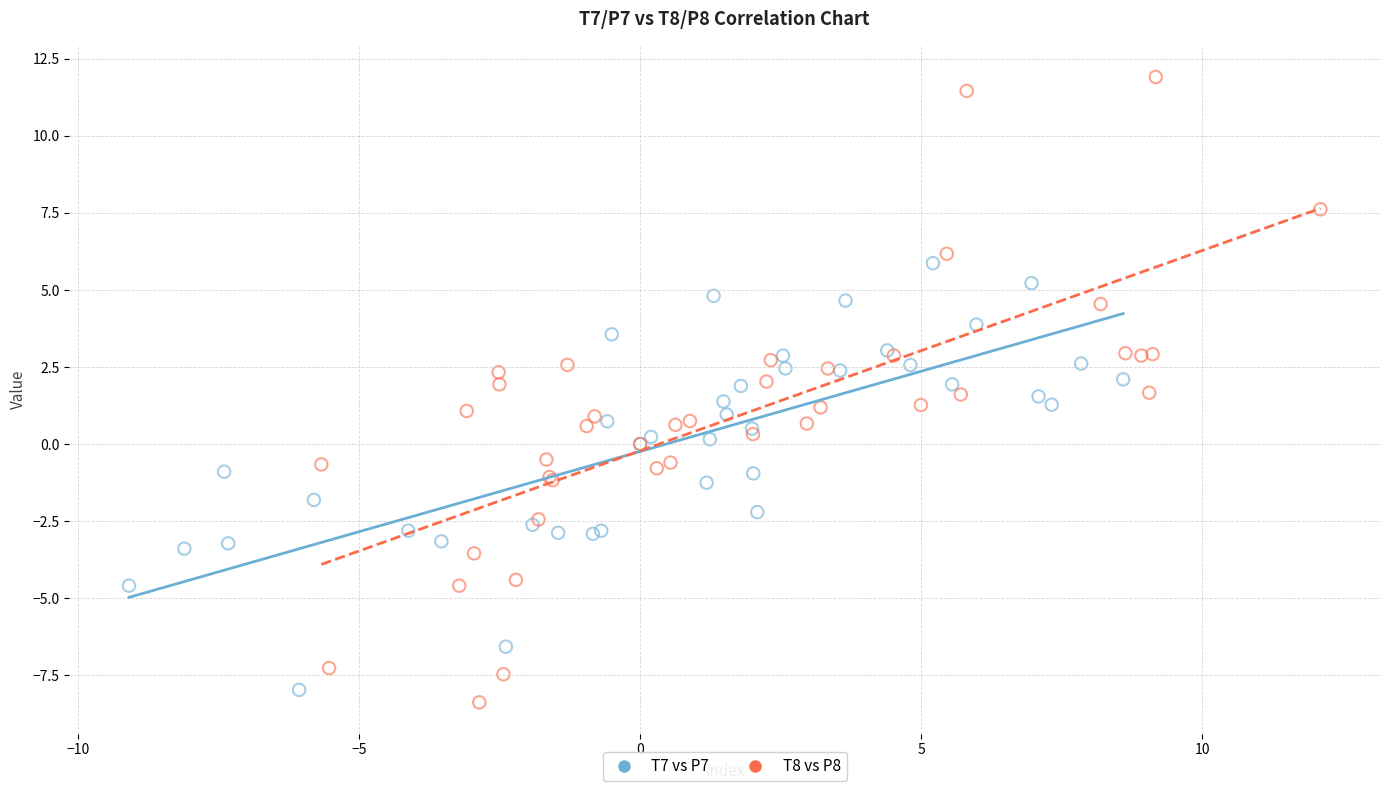

Which series reaches the maximum Y coordinate?

T8 vs P8